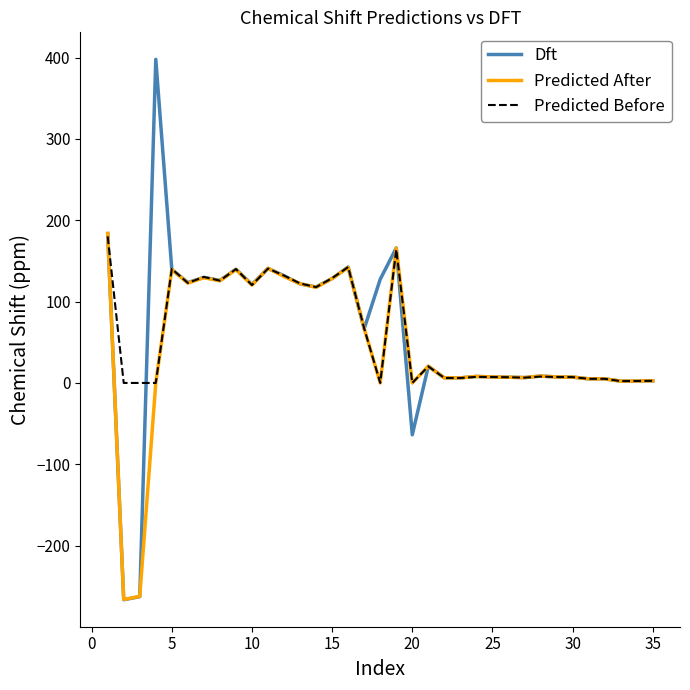

What is the highest value of the Predicted After series?

183.8